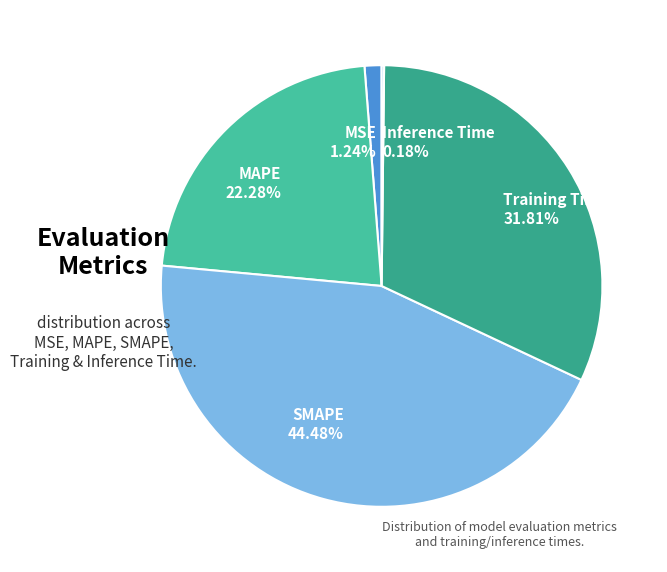

What percentage is the SMAPE slice, to the nearest percent?

44%